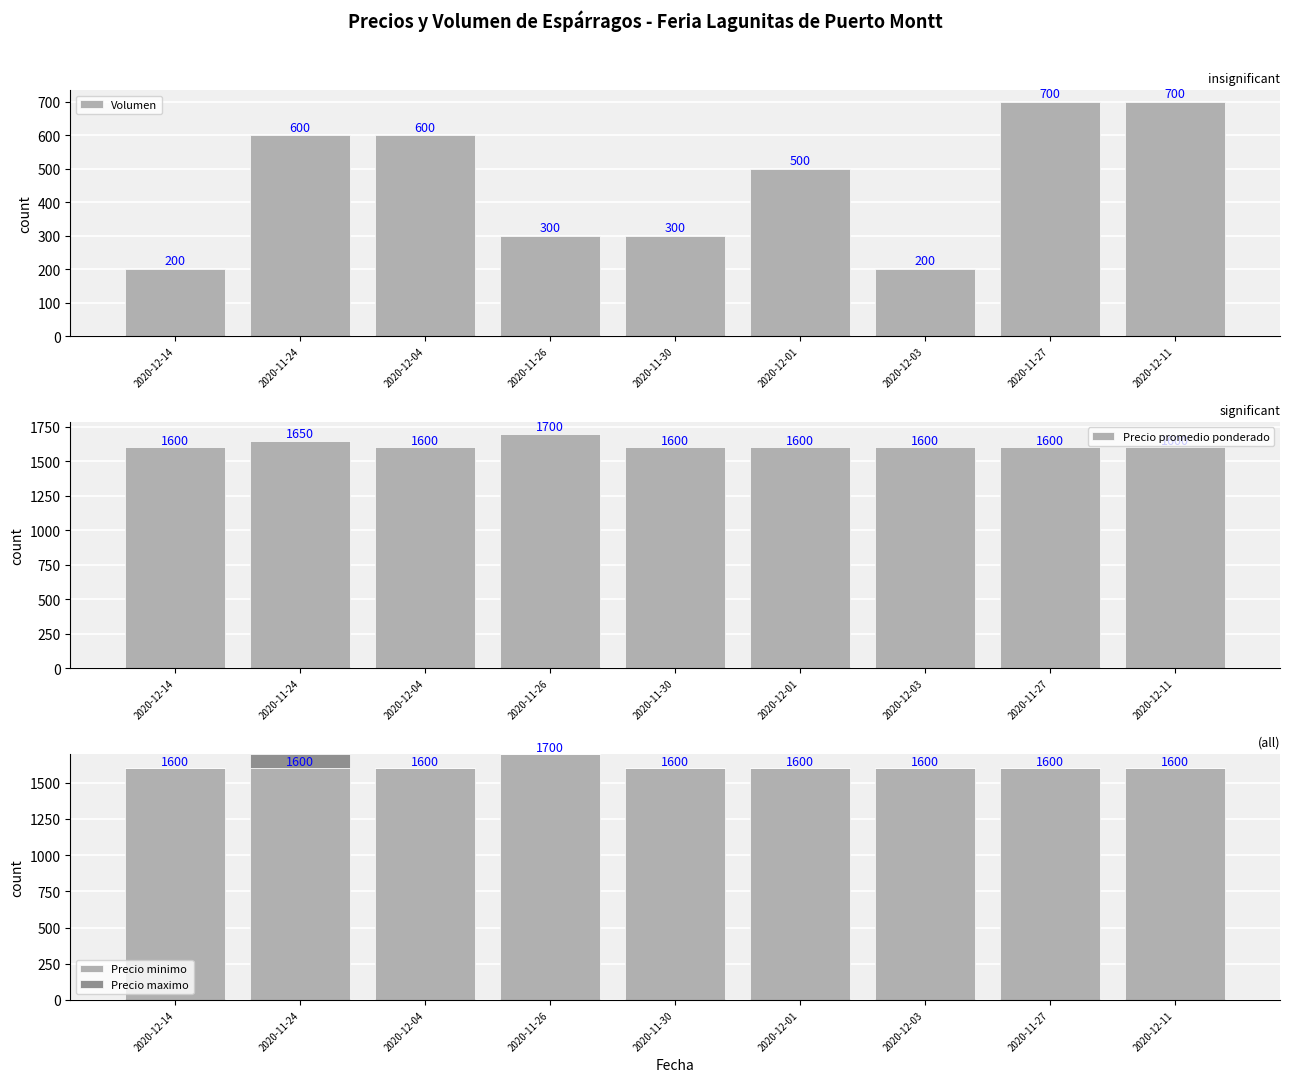

Does the chart contain stacked bars?

No